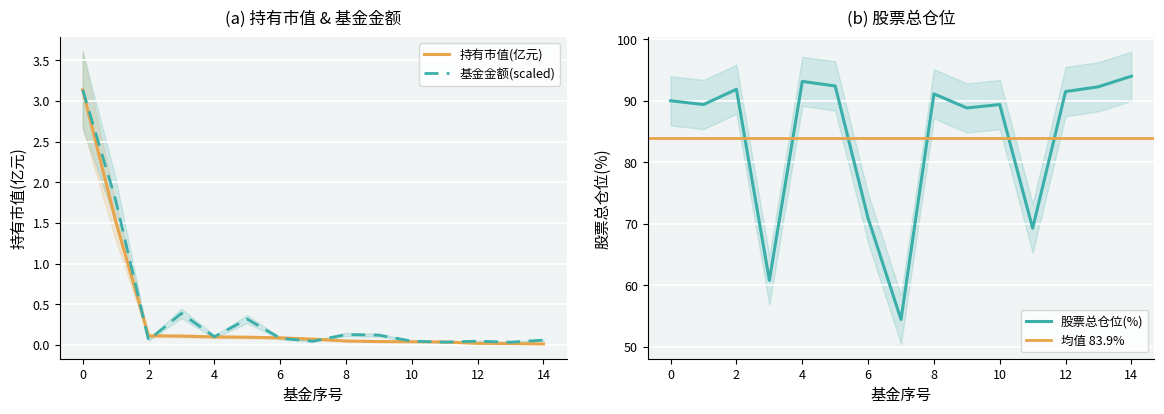

What is the sum of all 持有市值(亿元) values?

5.5